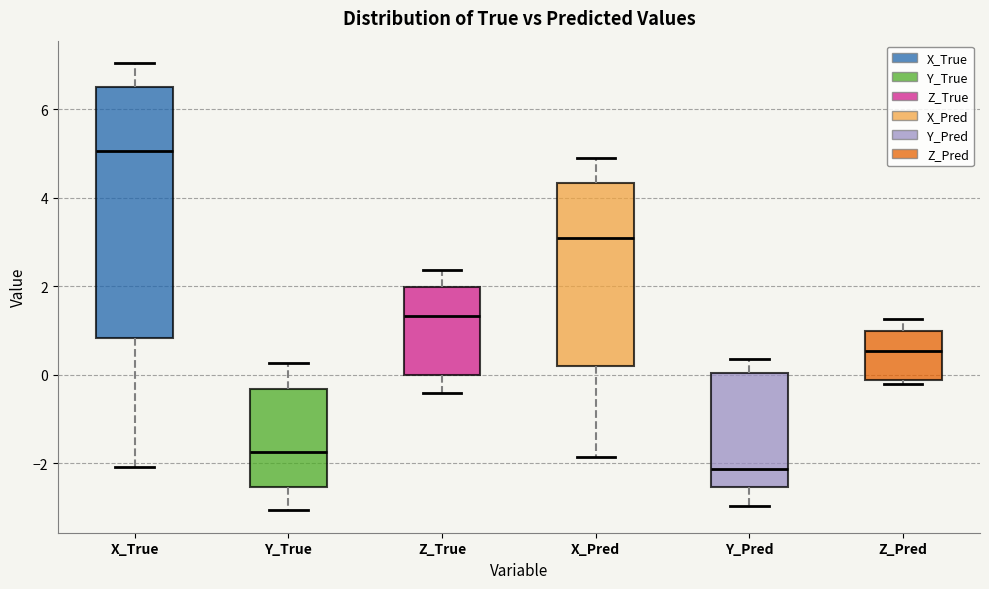

Reading left to right, read every box against the y-axis: the position of its median line, the range the box covers, and the ends of its whiskers. The values are not printed on the chart, so give them approximately, as read against the axis.

X_True: median 5.0, box 0.8 to 6.6, whiskers -2.0 to 7.0
Y_True: median -1.8, box -2.6 to -0.4, whiskers -3.0 to 0.2
Z_True: median 1.4, box 0.0 to 2.0, whiskers -0.4 to 2.4
X_Pred: median 3.0, box 0.2 to 4.4, whiskers -1.8 to 5.0
Y_Pred: median -2.2, box -2.6 to 0.0, whiskers -3.0 to 0.4
Z_Pred: median 0.6, box -0.2 to 1.0, whiskers -0.2 (just below the box's lower edge) to 1.2